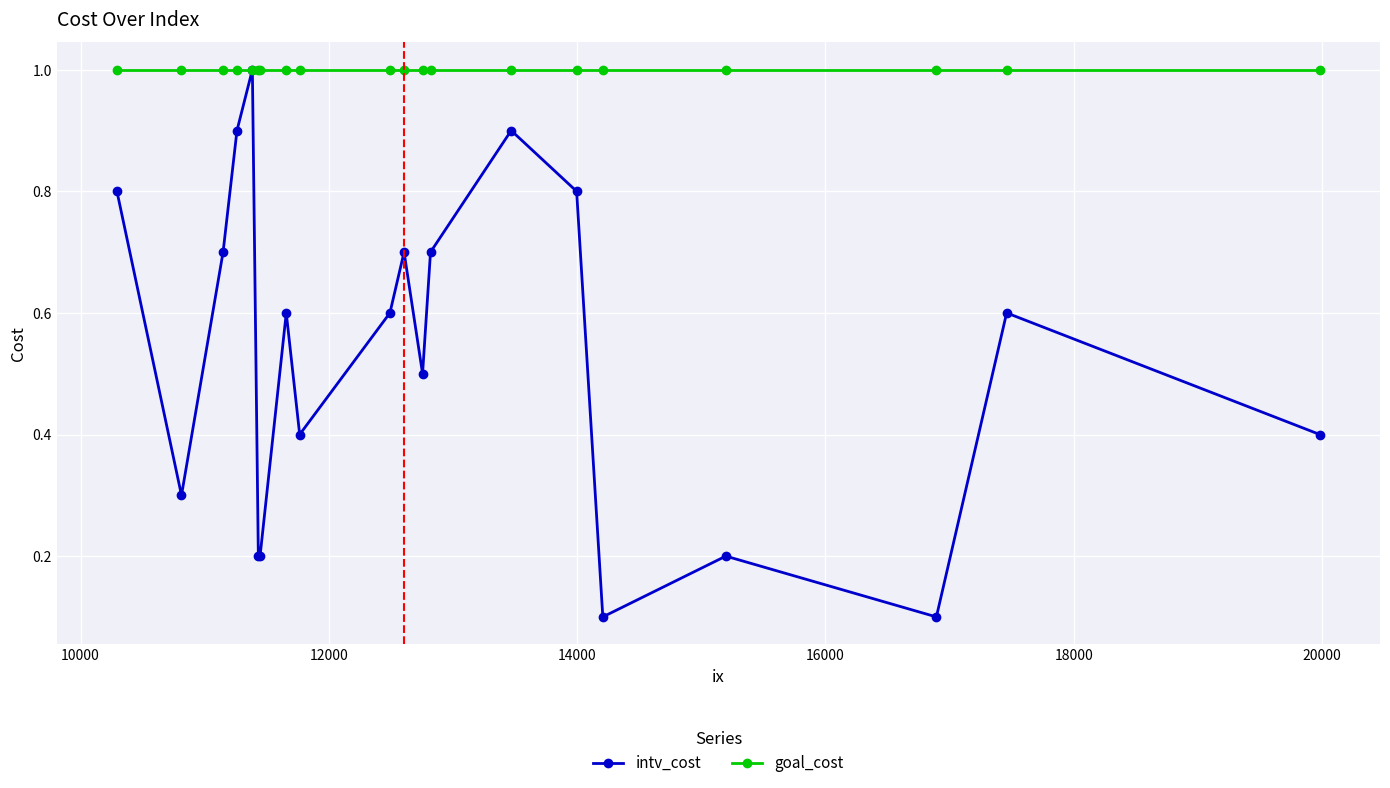

What is the value of the intv_cost point at the 20th from the left?

0.4